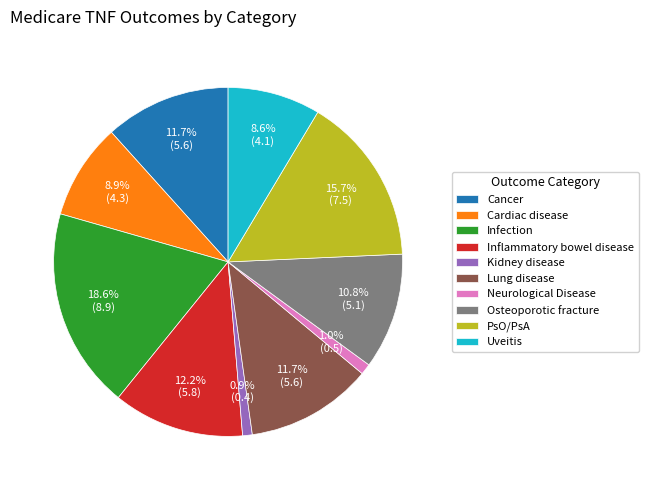

Combined, do PsO/PsA and Infection account for over 50%?

No